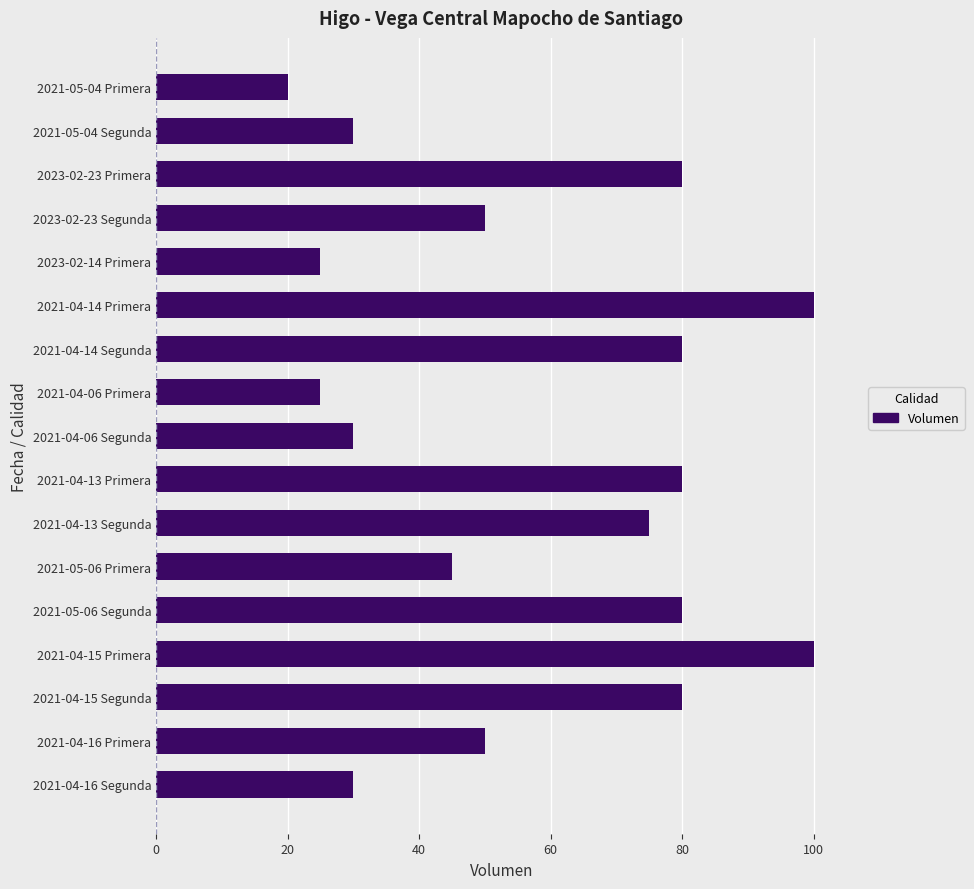

Reading top to bottom, transcribe all the data shown in this chart.

2021-05-04 Primera=20	2021-05-04 Segunda=30	2023-02-23 Primera=80	2023-02-23 Segunda=50	2023-02-14 Primera=25	2021-04-14 Primera=100	2021-04-14 Segunda=80	2021-04-06 Primera=25	2021-04-06 Segunda=30	2021-04-13 Primera=80	2021-04-13 Segunda=75	2021-05-06 Primera=45	2021-05-06 Segunda=80	2021-04-15 Primera=100	2021-04-15 Segunda=80	2021-04-16 Primera=50	2021-04-16 Segunda=30